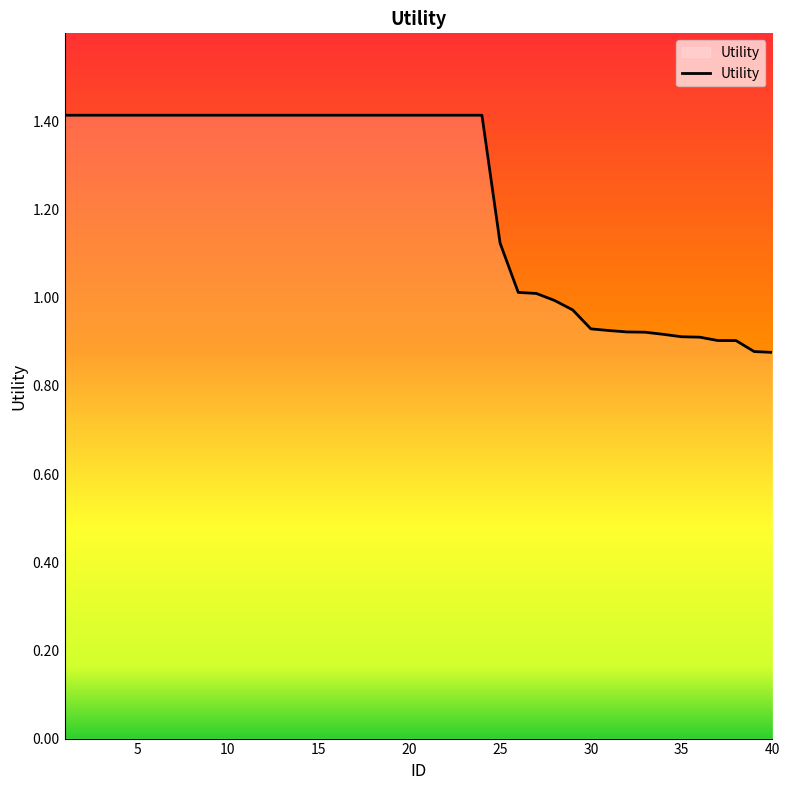

Does the chart have visible grid lines?

No